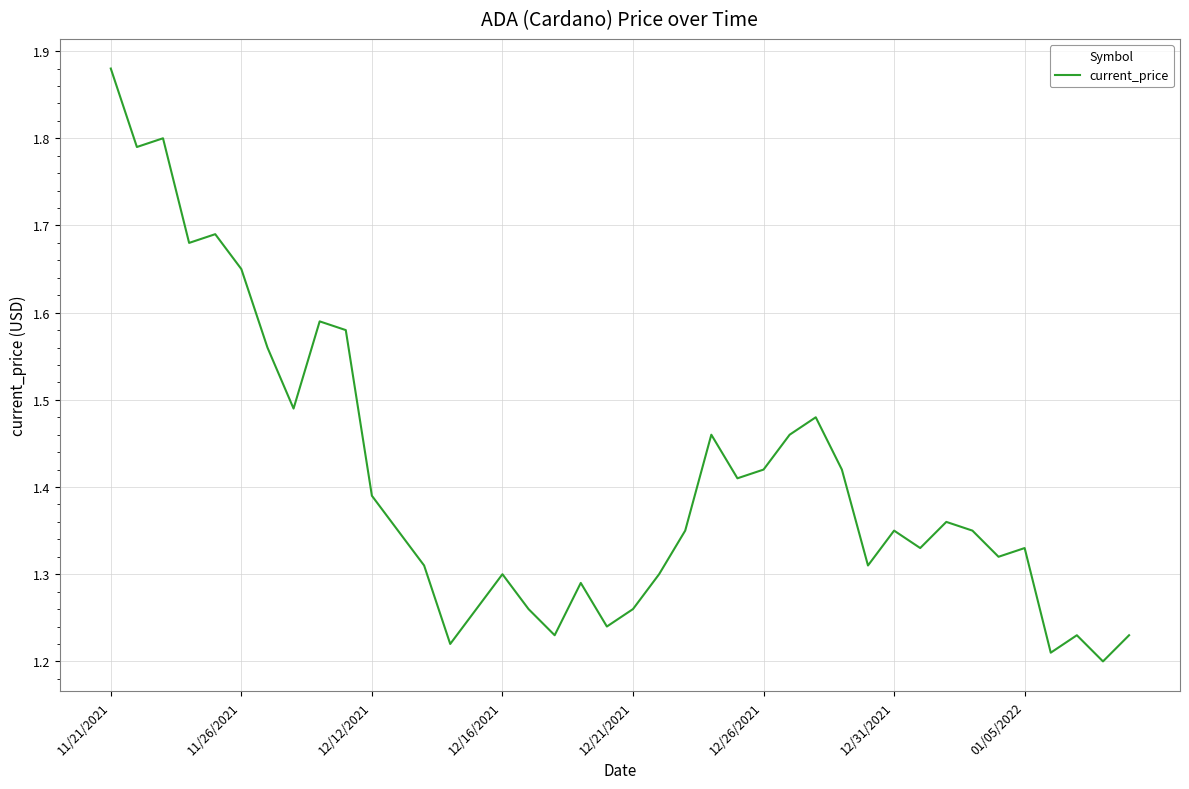

What is the difference between the maximum and minimum values?

0.7